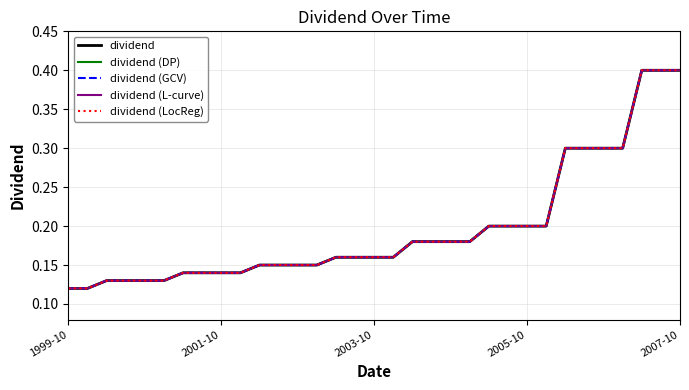

True or false: dividend (DP) and dividend intersect in this chart.

False